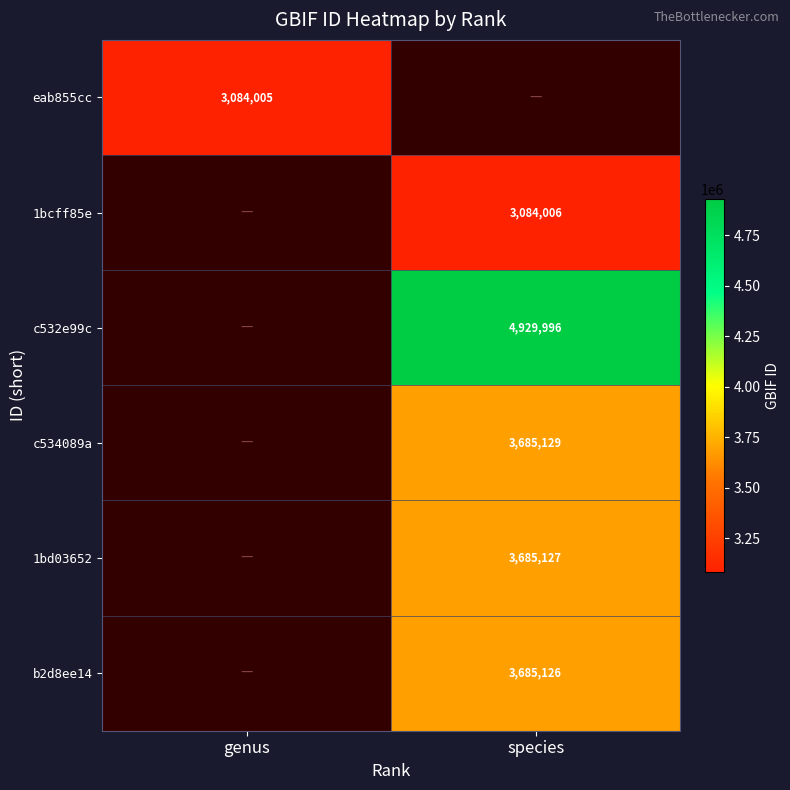

How many distinct data groups are displayed?

6